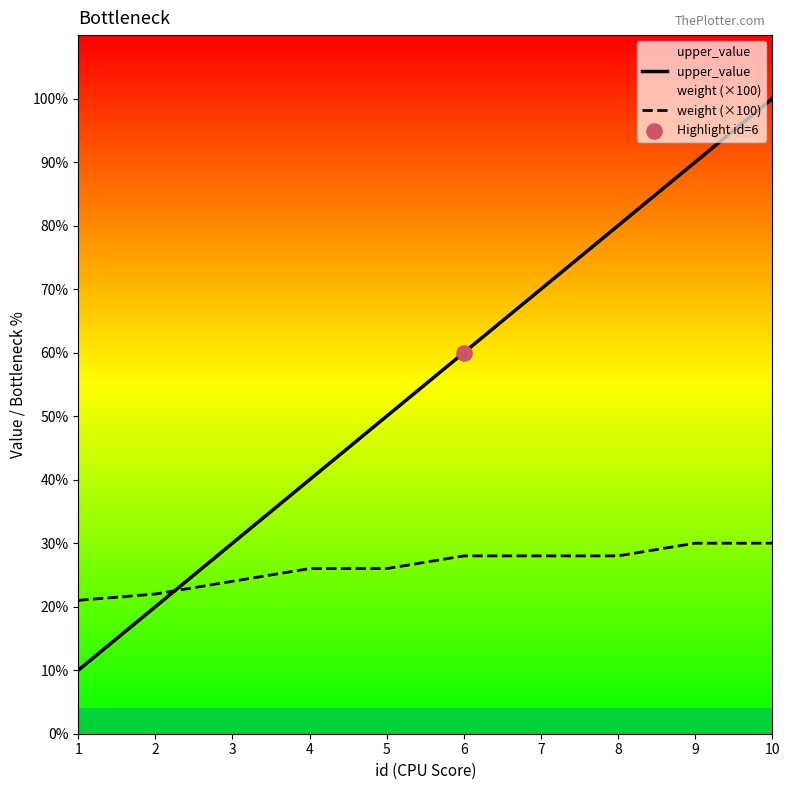

What are all the series names shown in the legend?

upper_value, weight (×100)